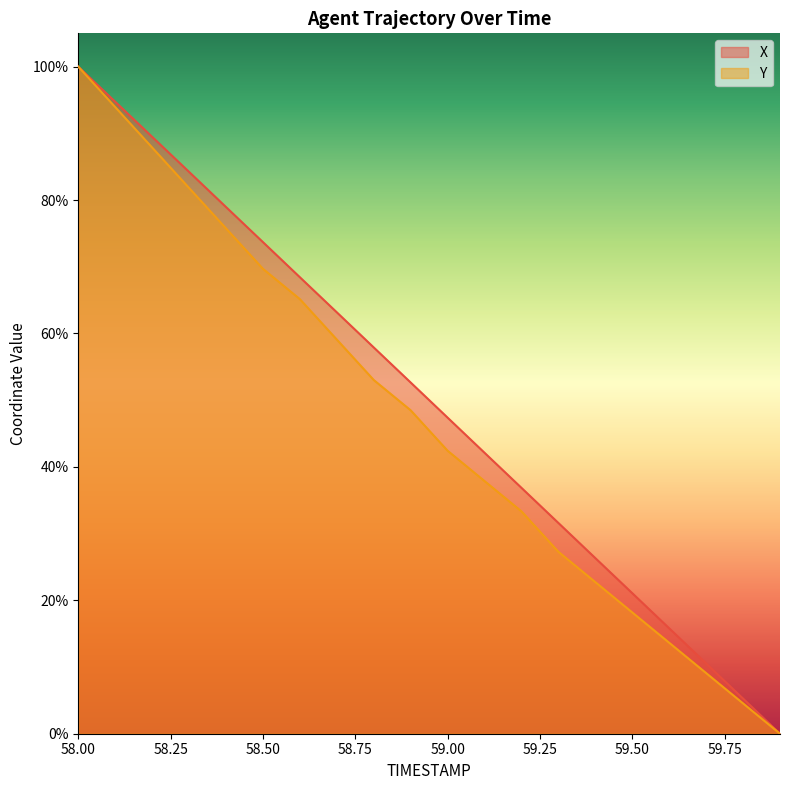

Reading left to right, list all the values displayed in this chart.

X: 100.0	94.7	89.5	84.2	79.0	73.7	68.4	63.2	57.9	52.7	47.4	42.1	36.9	31.6	26.3	21.1	15.8	10.5	5.3	0.0
Y: 100.0	93.9	87.9	81.8	75.8	69.7	65.2	59.1	53.0	48.5	42.4	37.9	33.3	27.3	22.7	18.2	13.6	9.1	4.5	0.0